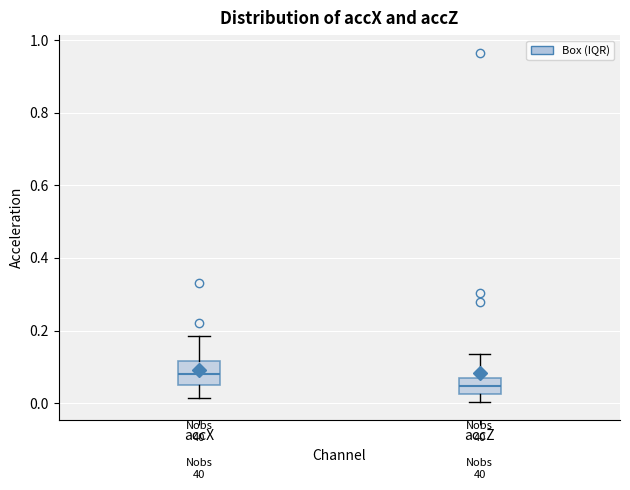

Where does the median line of the box for accZ sit on the y-axis? The values are not printed on the chart, so give them approximately, as read against the axis.

0.04